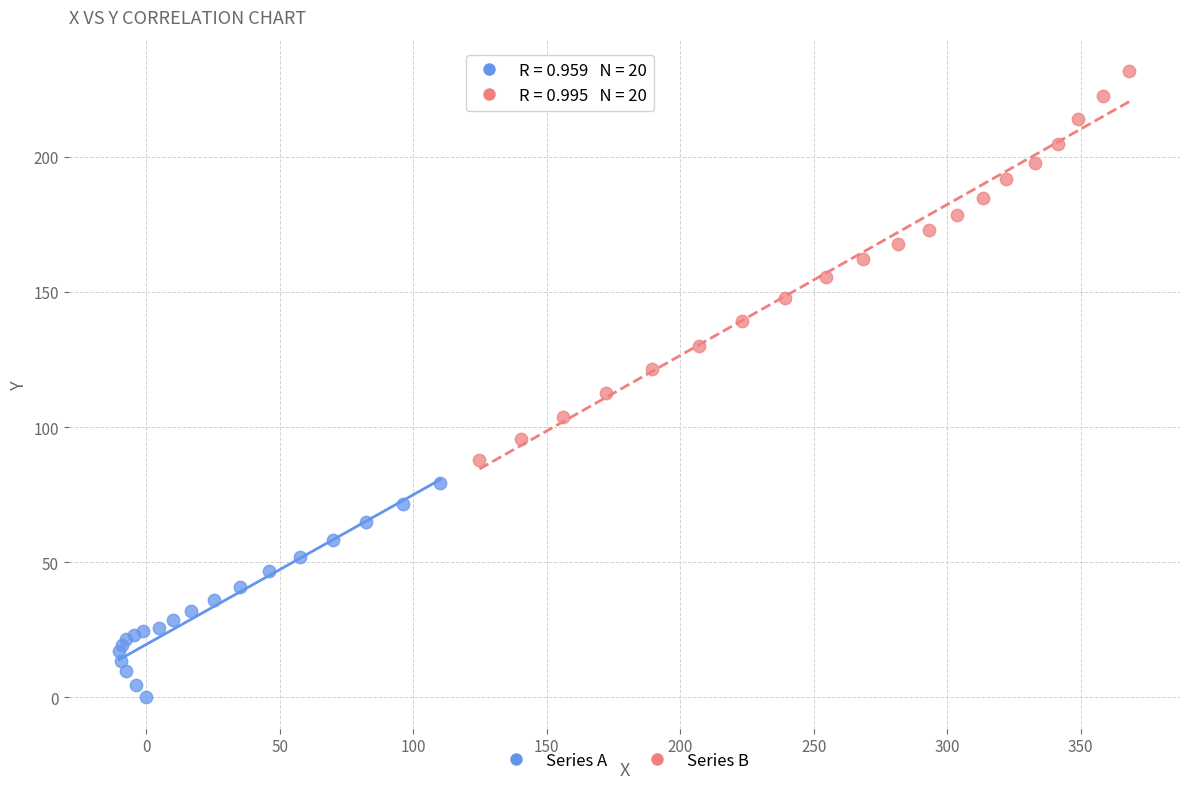

Which series has the largest Y range (max minus min)?

Series B